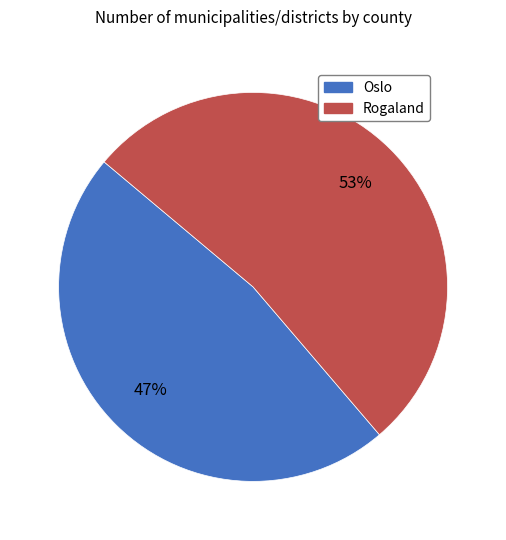

Between Rogaland and Oslo, which is larger?

Rogaland